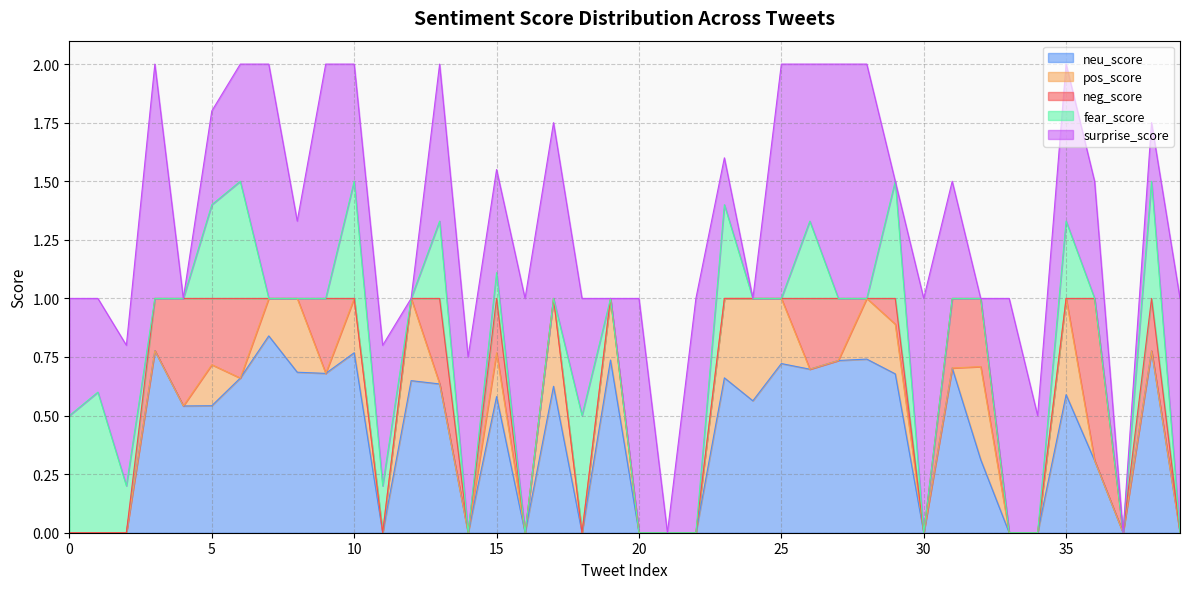

List the series in order of their peak value, highest first.

surprise_score, neu_score, neg_score, fear_score, pos_score